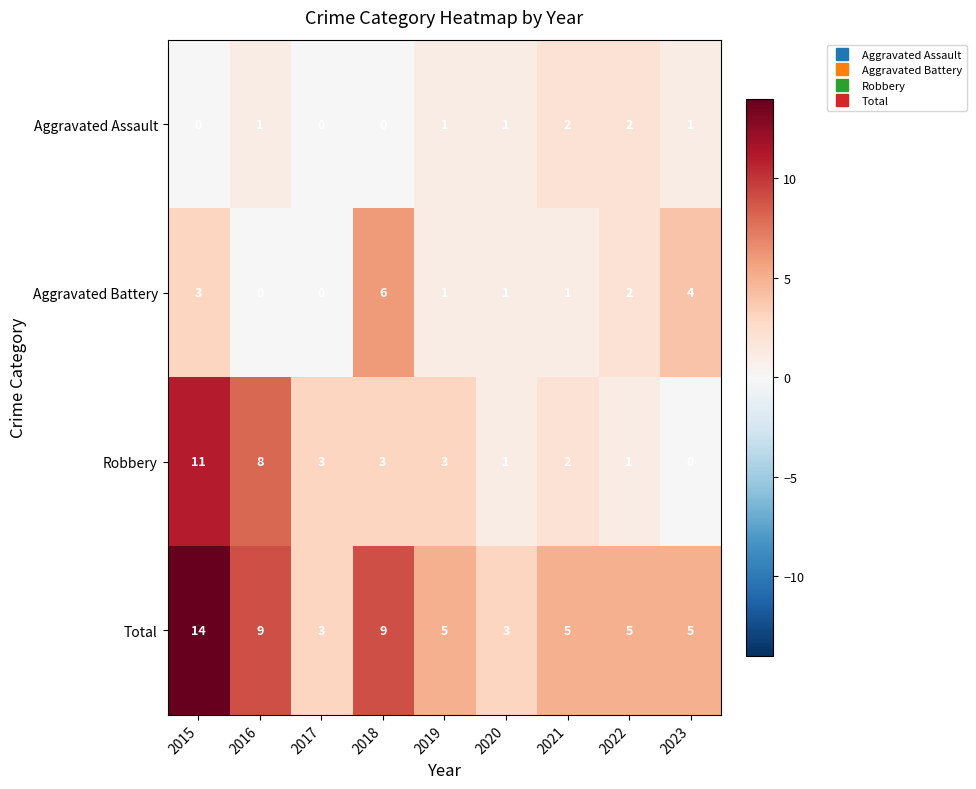

The value of Robbery at 2018 is 3. True or false?

True